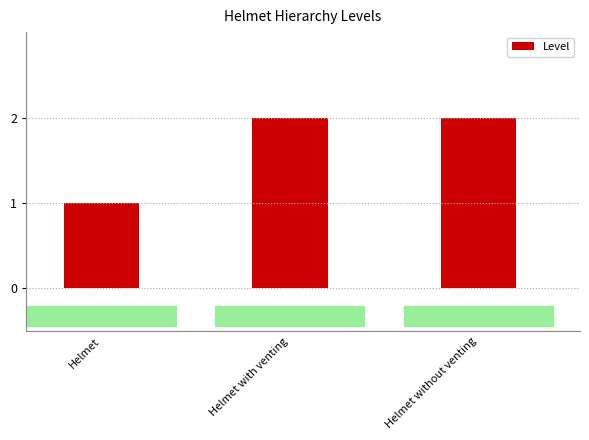

List the labels in order of value, smallest first.

Helmet, Helmet with venting, Helmet without venting